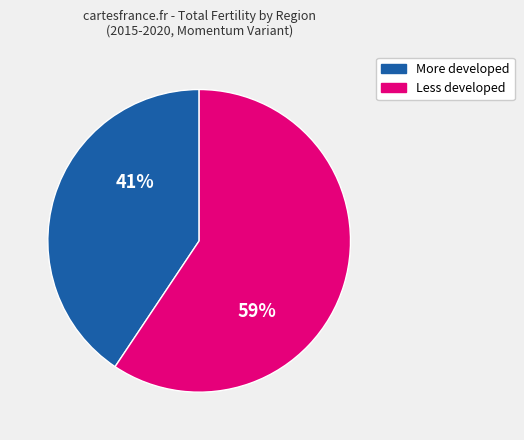

Is there a majority slice in this chart?

Yes